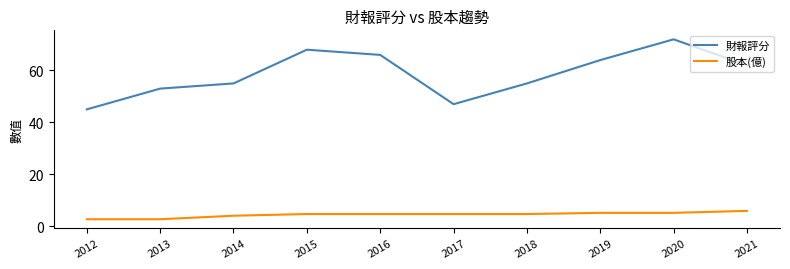

What is the maximum value for 財報評分?

72.0